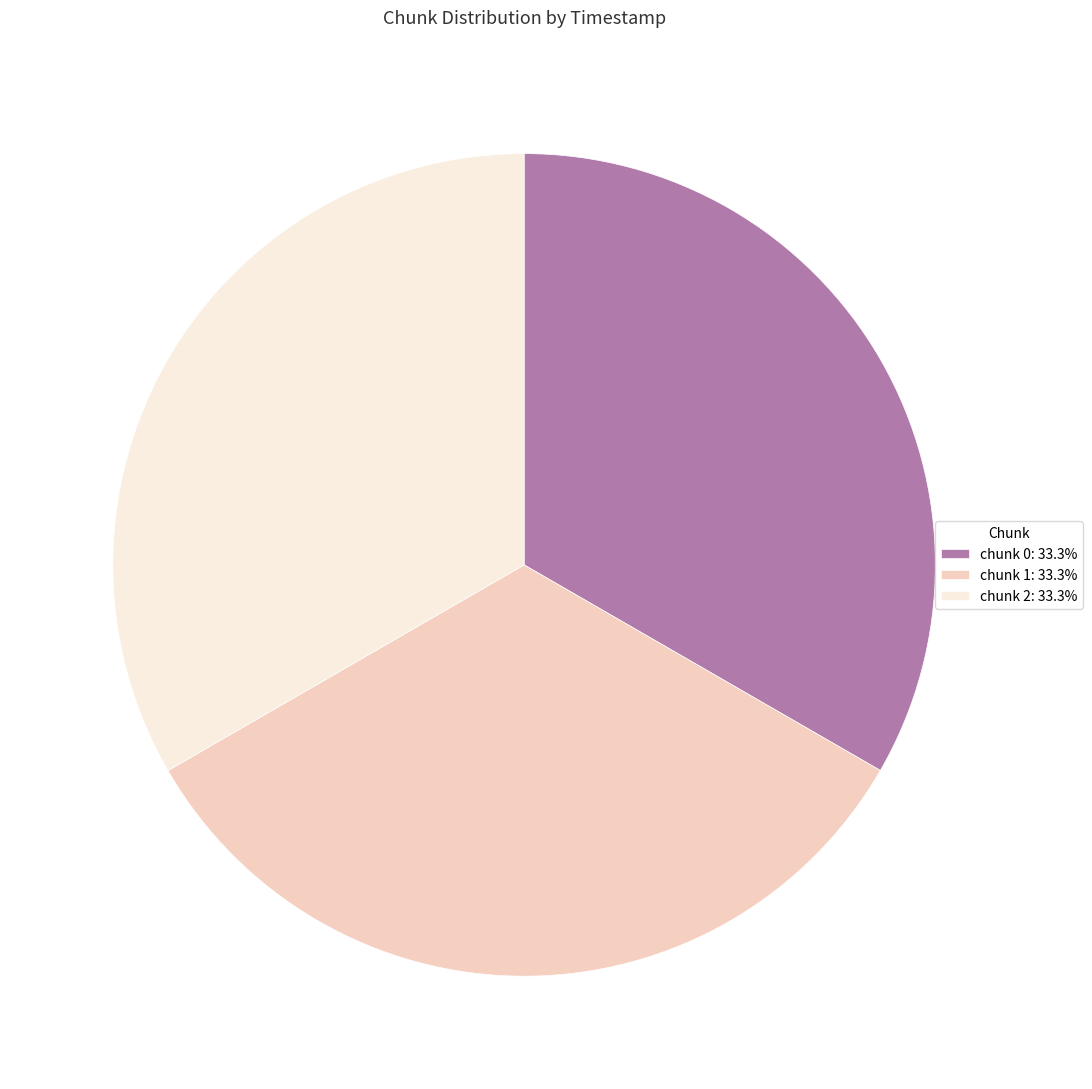

What is the ratio of the value at chunk 1: 33.3% to the value at chunk 0: 33.3%?

1.0